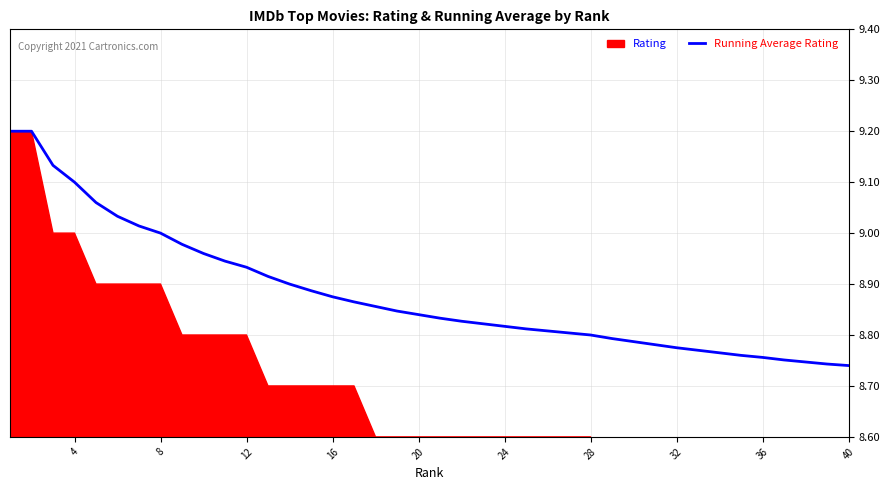

The chart shows a value of 12.6 at 18. True or false?

False